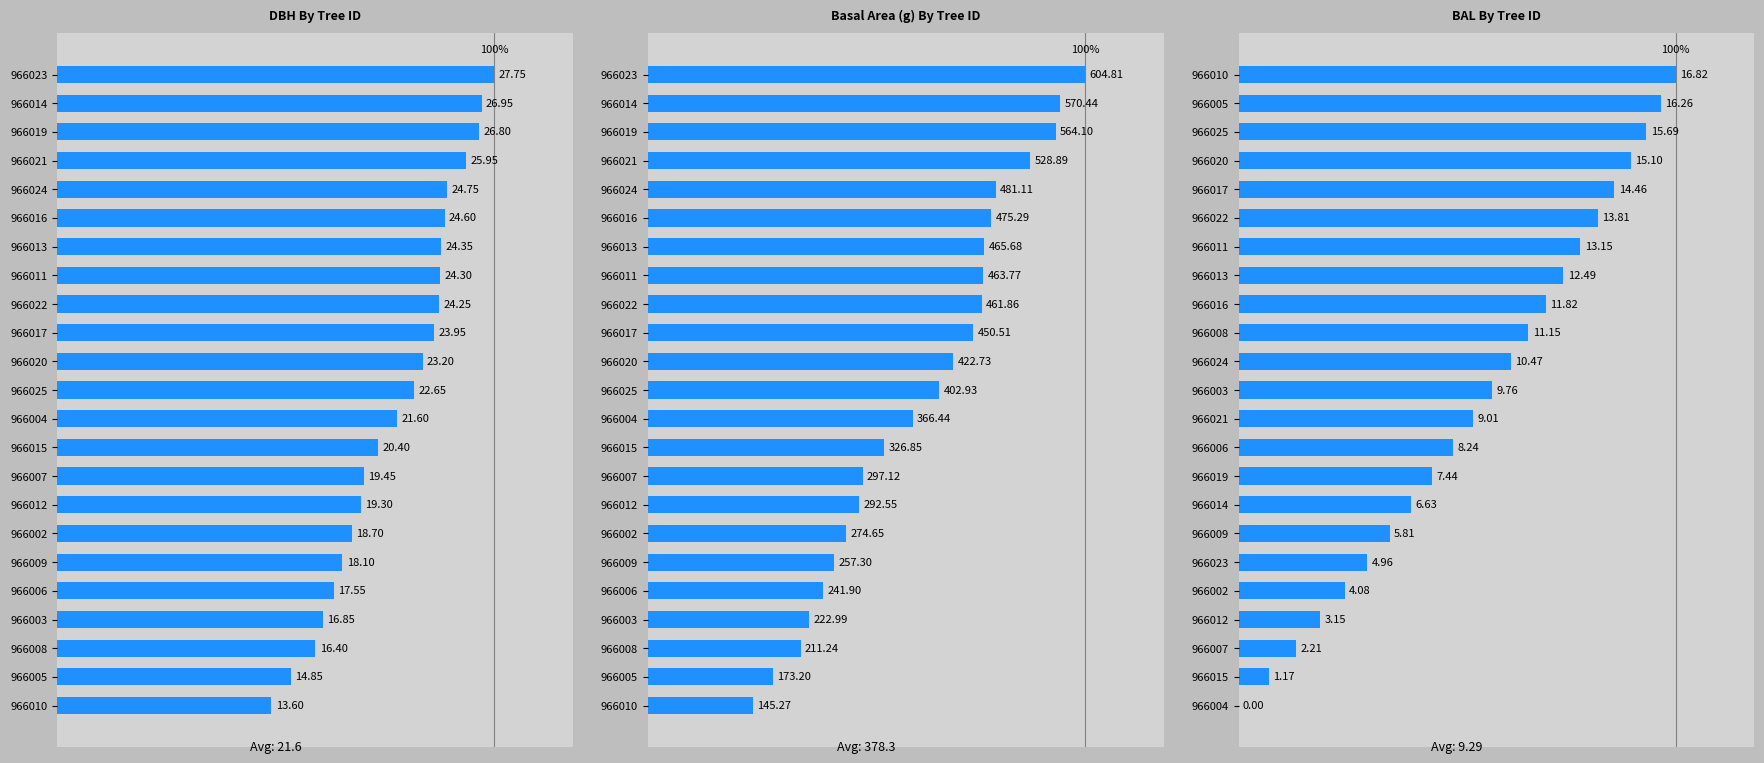

How many categories are shown in the chart?

23